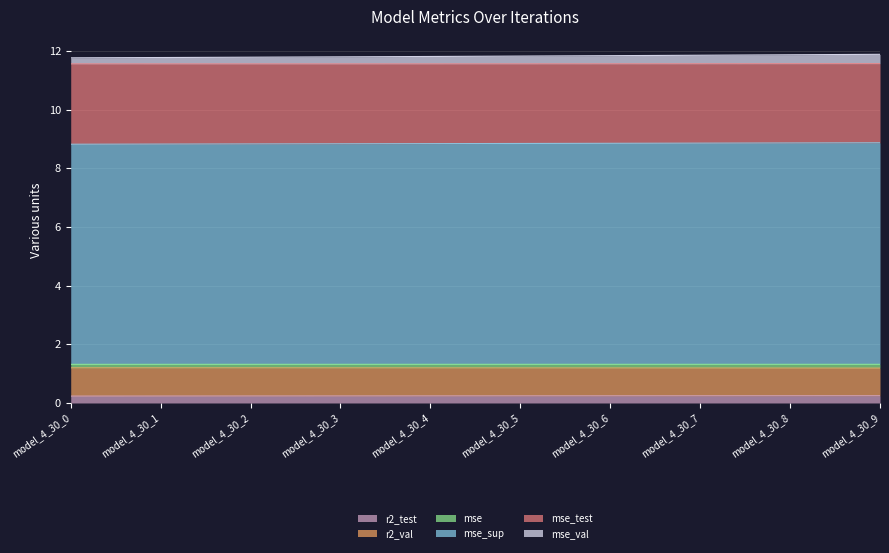

True or false: r2_val and r2_test cross at least once.

False